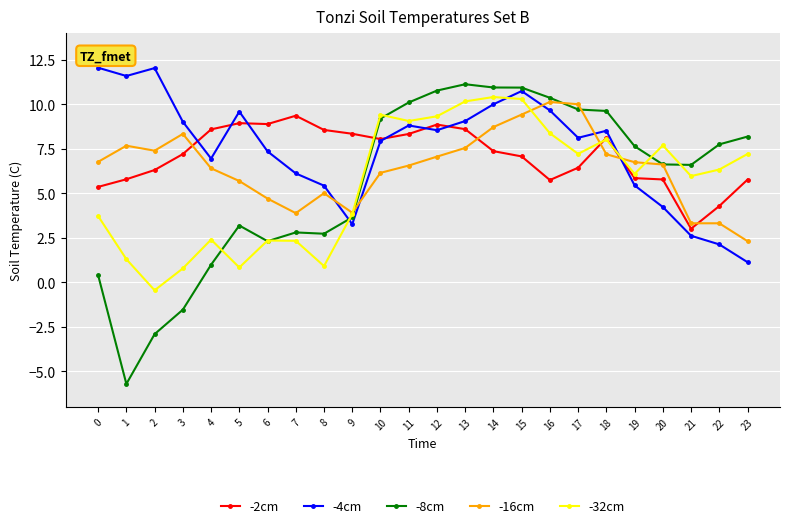

Which category has the highest value in the -2cm series?

7